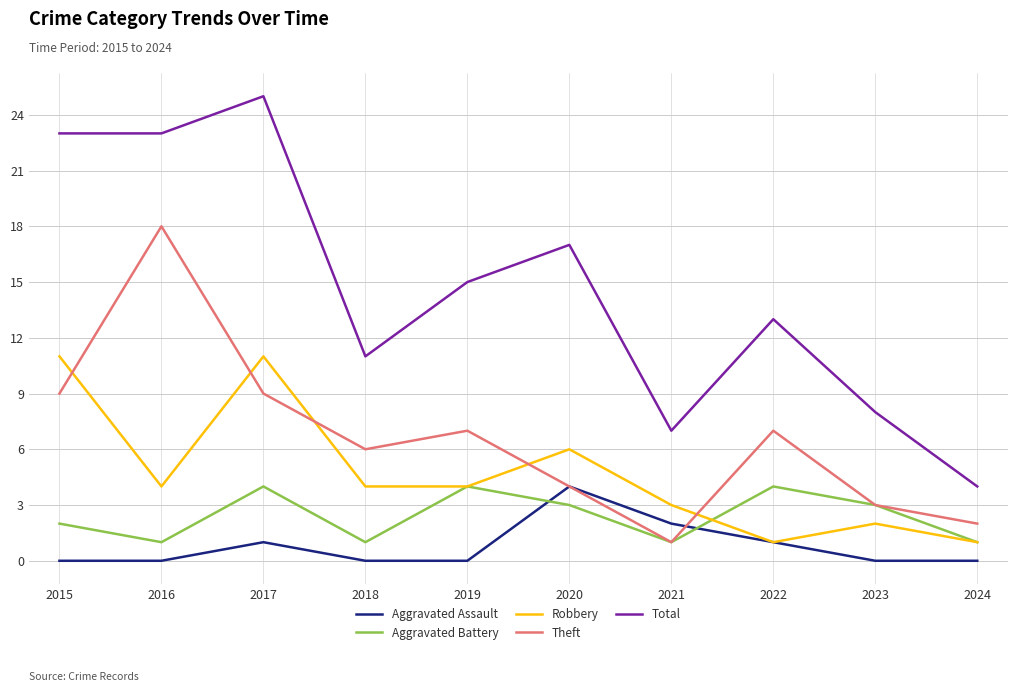

What is the approximate value of Aggravated Assault at 2017?

1